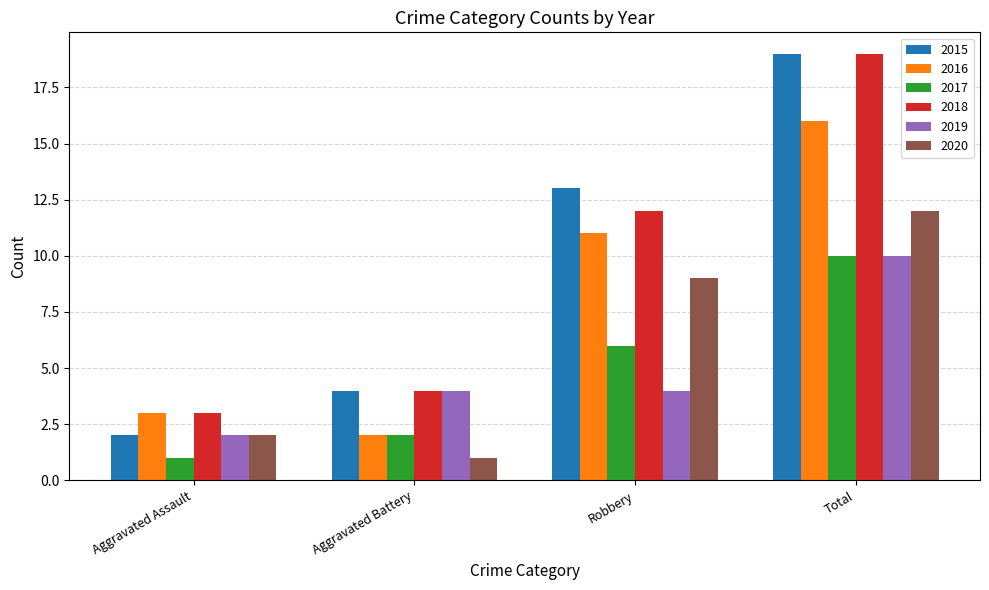

Is it true that 2016 equals 11 at Robbery?

True